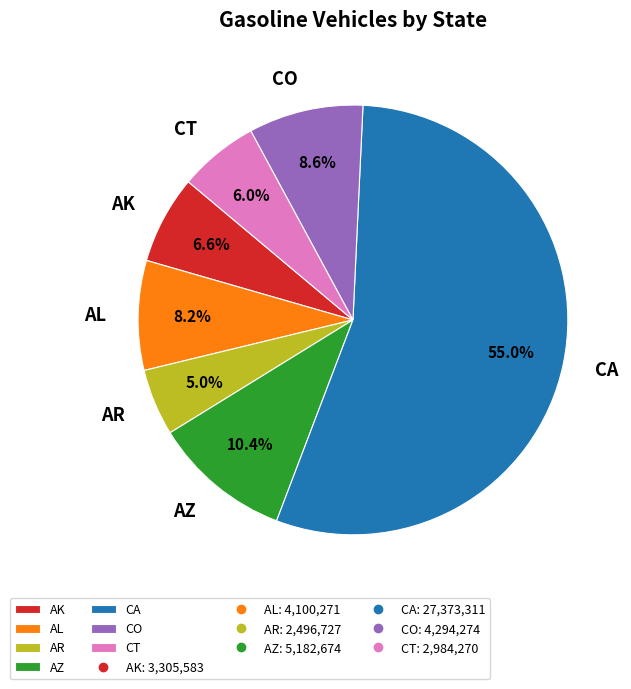

Between AZ and AK, which is larger?

AZ